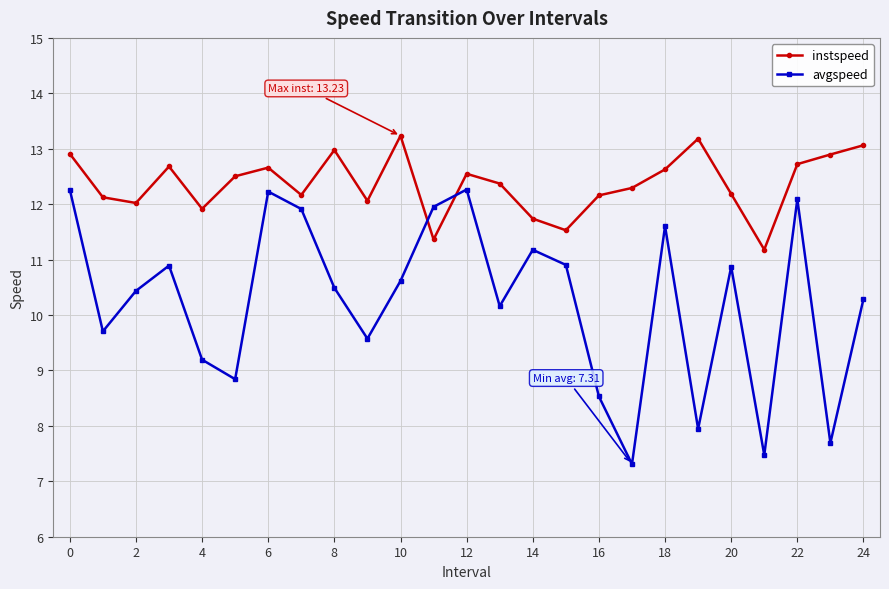

Which series ends up on top after the final intersection of avgspeed and instspeed?

instspeed